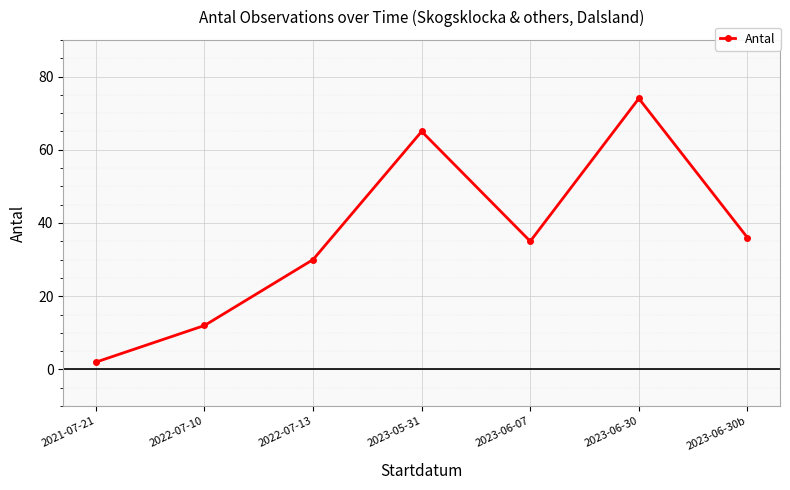

What is the label of the 4th point from the right?

2023-05-31